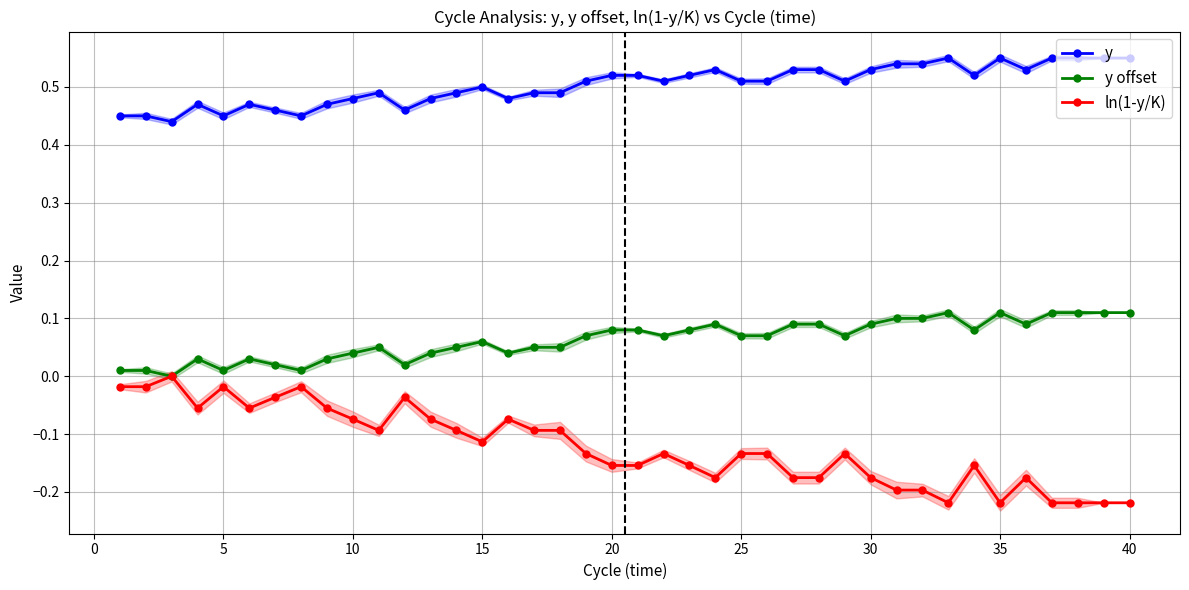

True or false: y and ln(1-y/K) intersect in this chart.

False